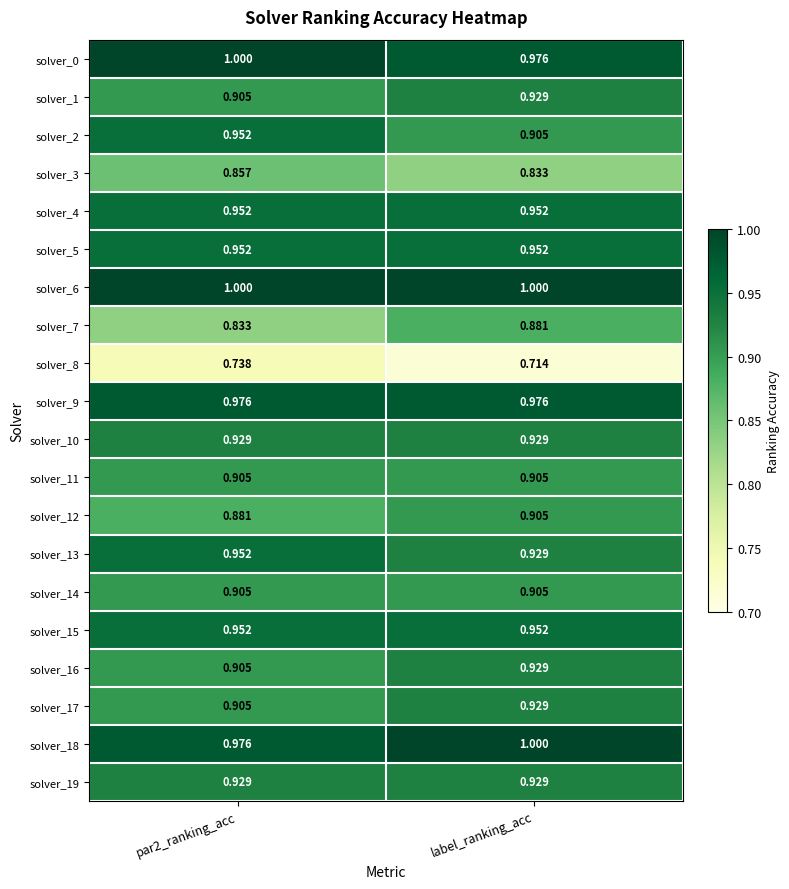

Is the value of solver_0 at label_ranking_acc greater than the value of solver_18 at label_ranking_acc?

No